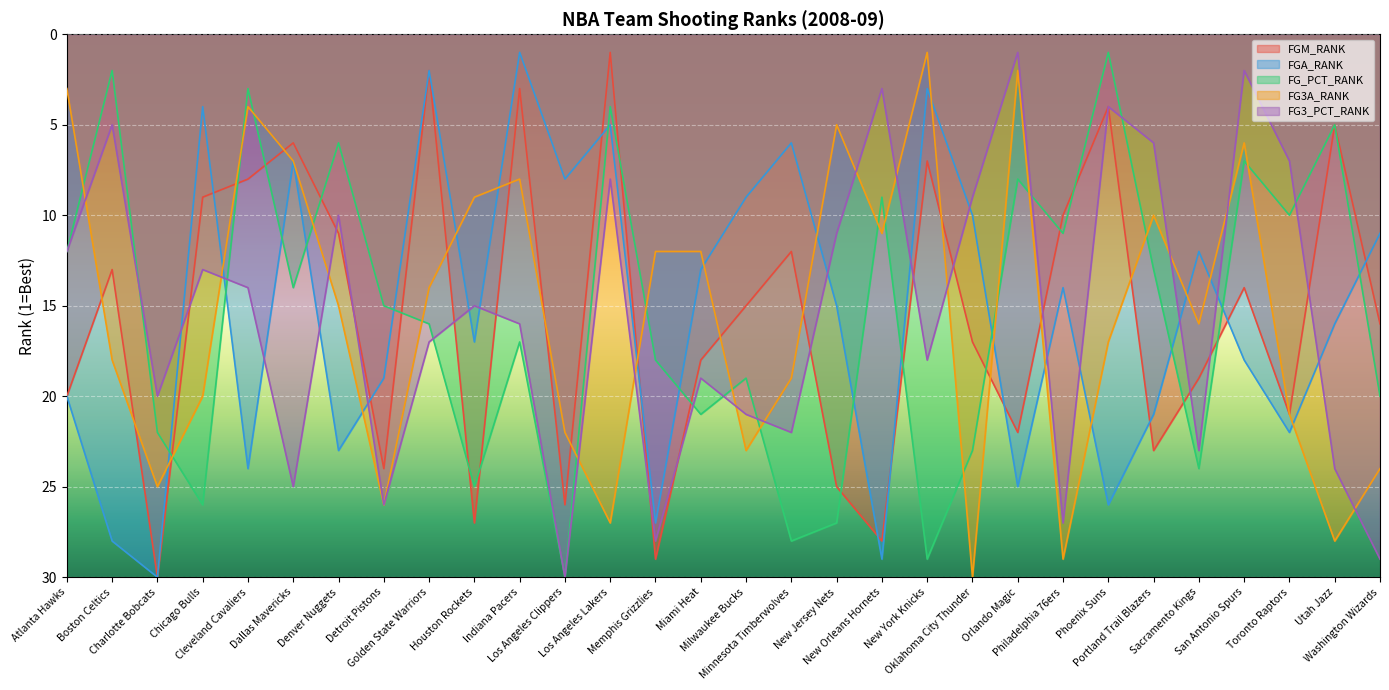

What is the maximum value for FGA_RANK?

30